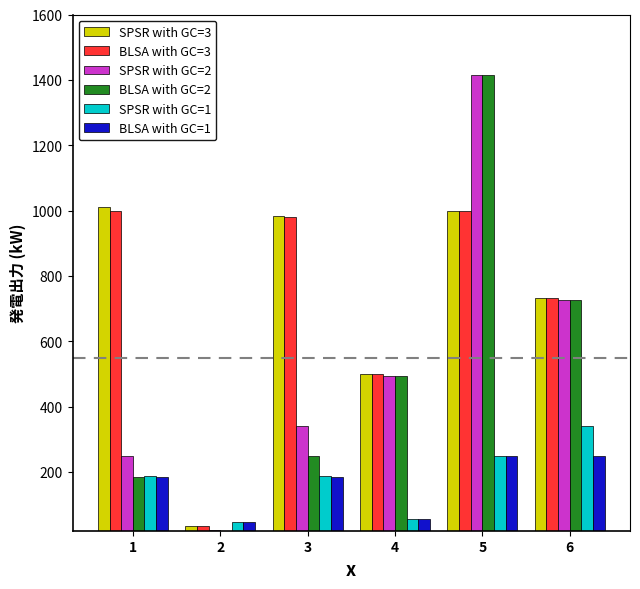

What is the approximate value of SPSR with GC=2 at 5?

1415.0